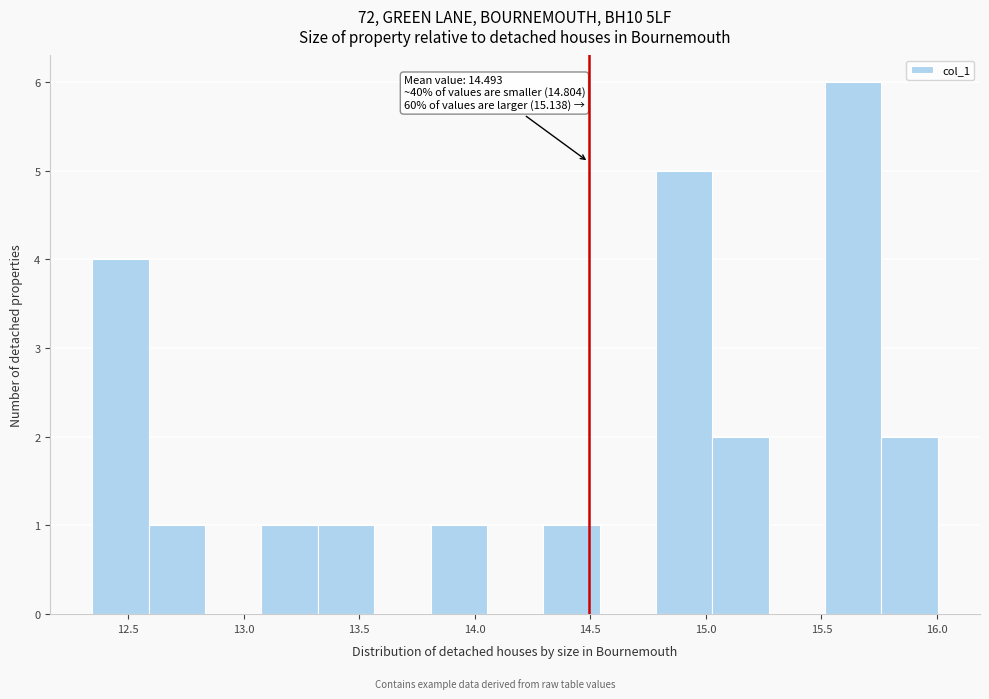

Which range on the x-axis has the tallest bar?

15.50 to 15.75